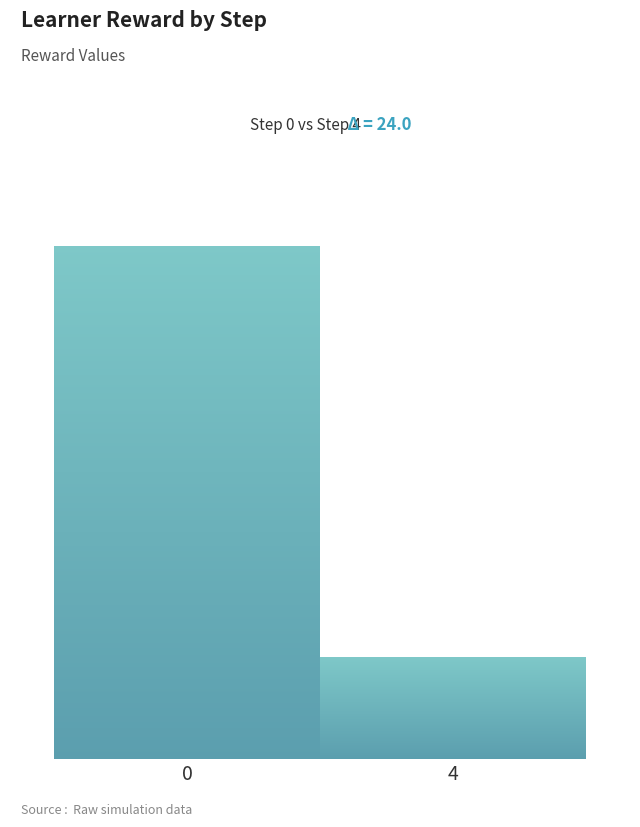

Which has a higher value, 4 or 2?

4